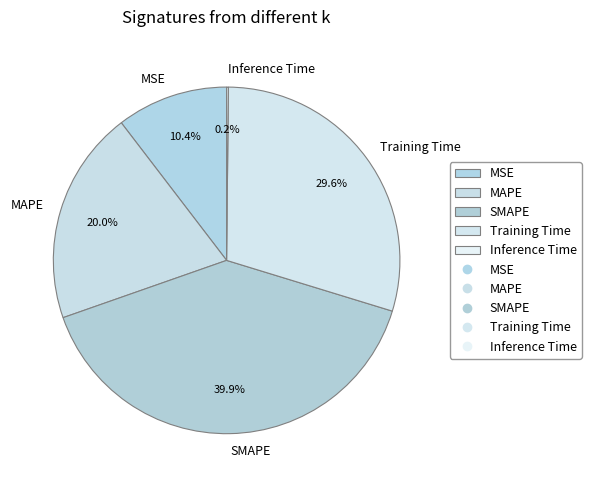

What percentage is the SMAPE slice, to the nearest percent?

40%